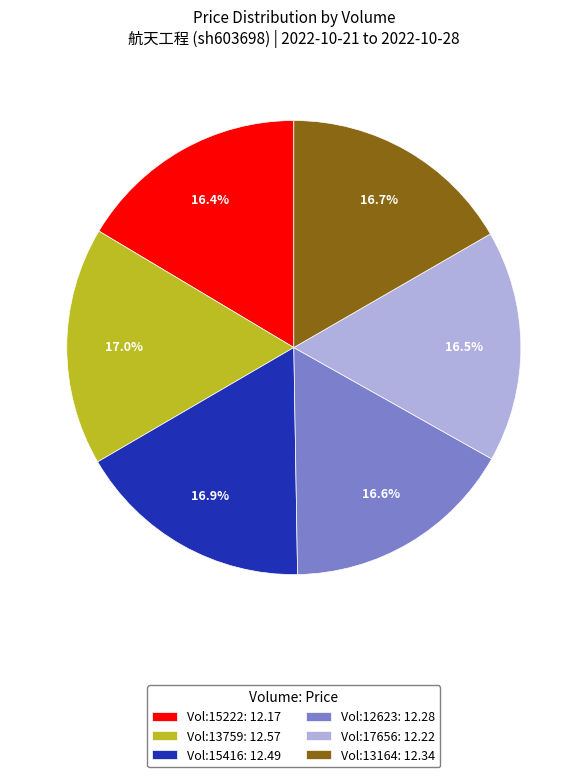

Does Vol:13759: 12.57 represent more than half of the total?

No